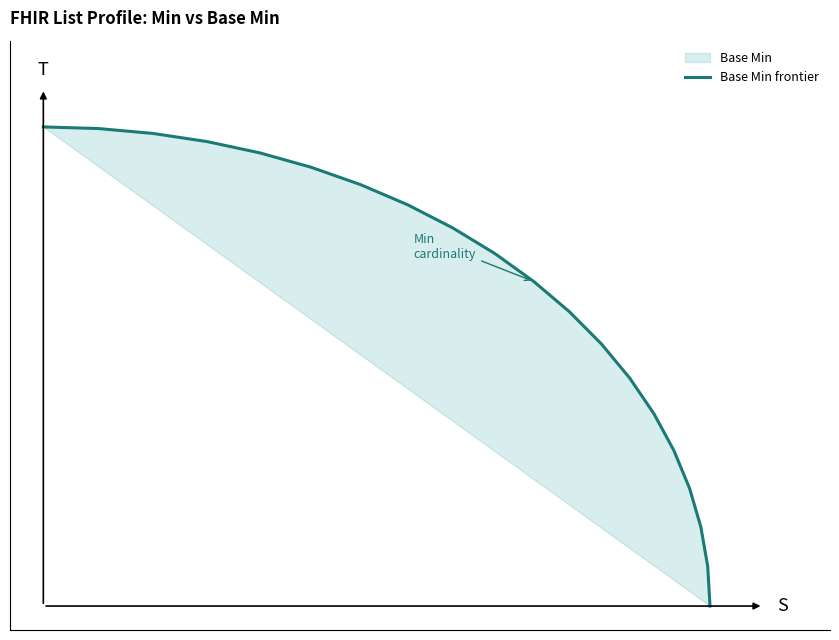

Is this an area chart (filled region under the line)?

No